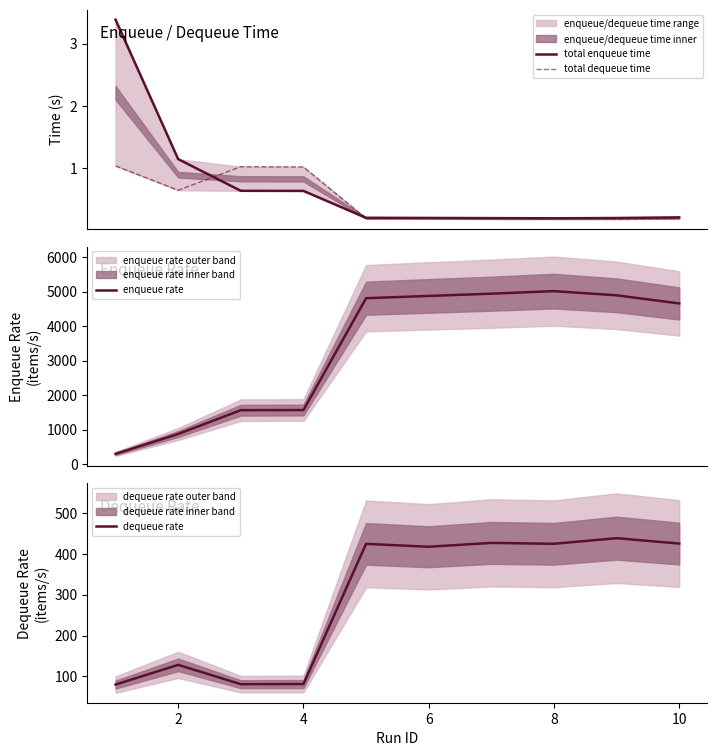

Where is the first local minimum for total dequeue time?

2